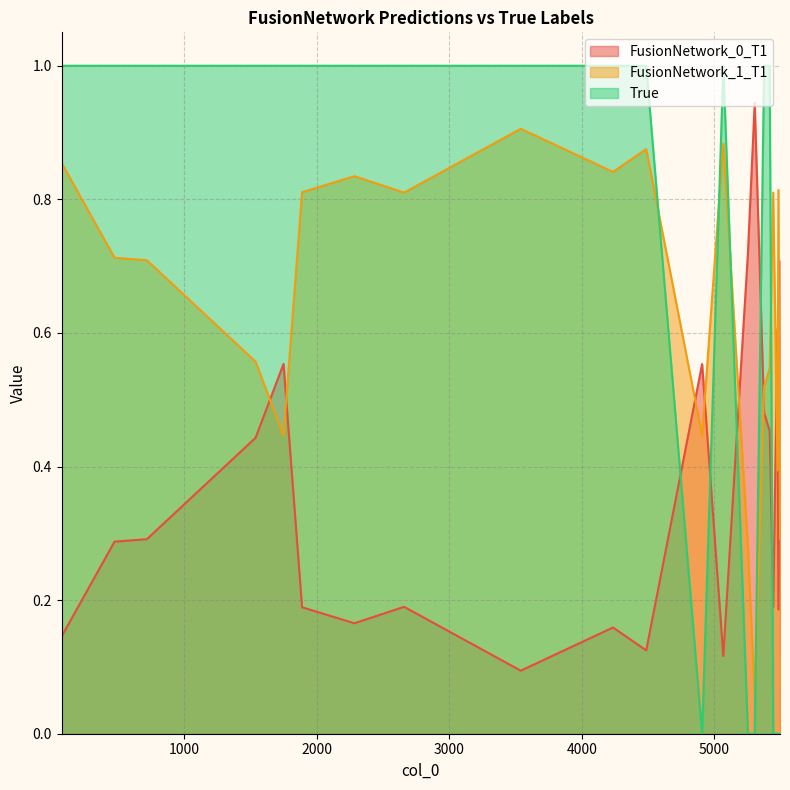

What are all the series names shown in the legend?

FusionNetwork_0_T1, FusionNetwork_1_T1, True